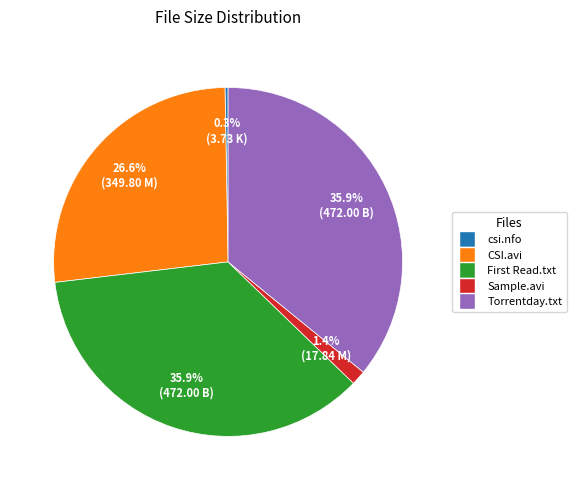

Is there a majority slice in this chart?

No